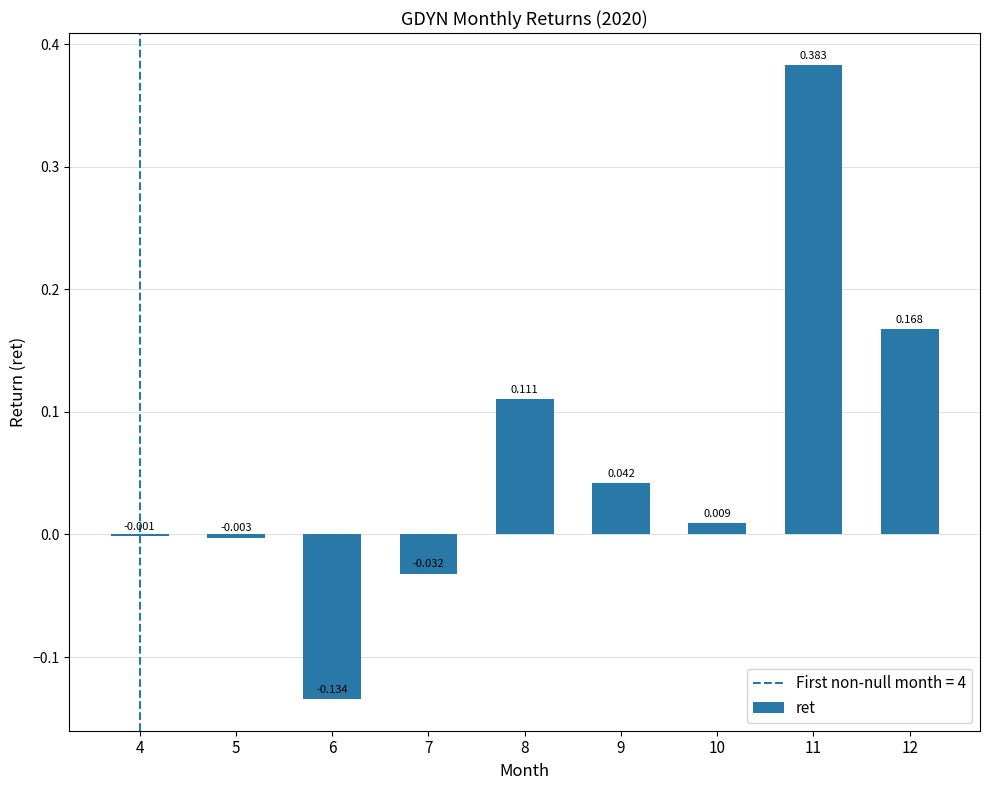

How many series are shown in this chart?

1